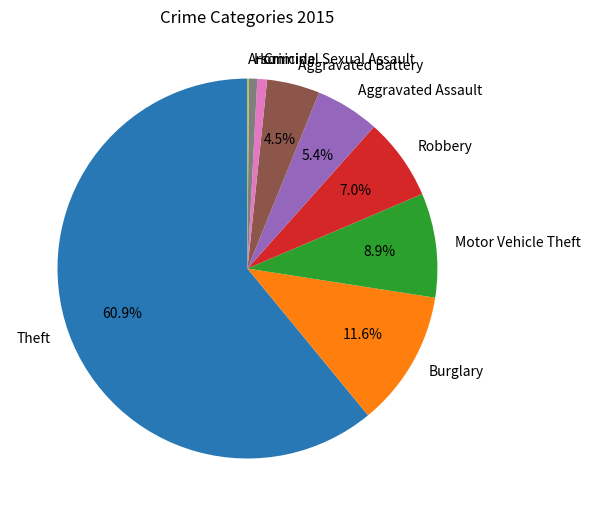

Between Theft and Aggravated Assault, which is larger?

Theft